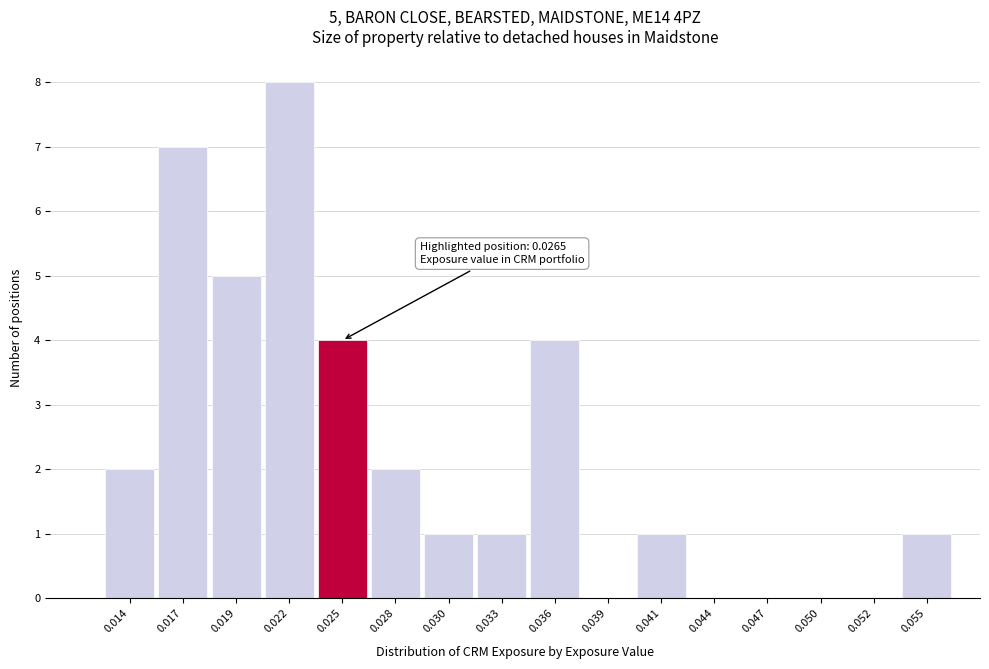

Reading left to right, extract all data points from this chart.

0.014=2	0.017=7	0.019=5	0.022=8	0.025=4	0.028=2	0.030=1	0.033=1	0.036=4	0.039=0	0.041=1	0.044=0	0.047=0	0.050=0	0.052=0	0.055=1